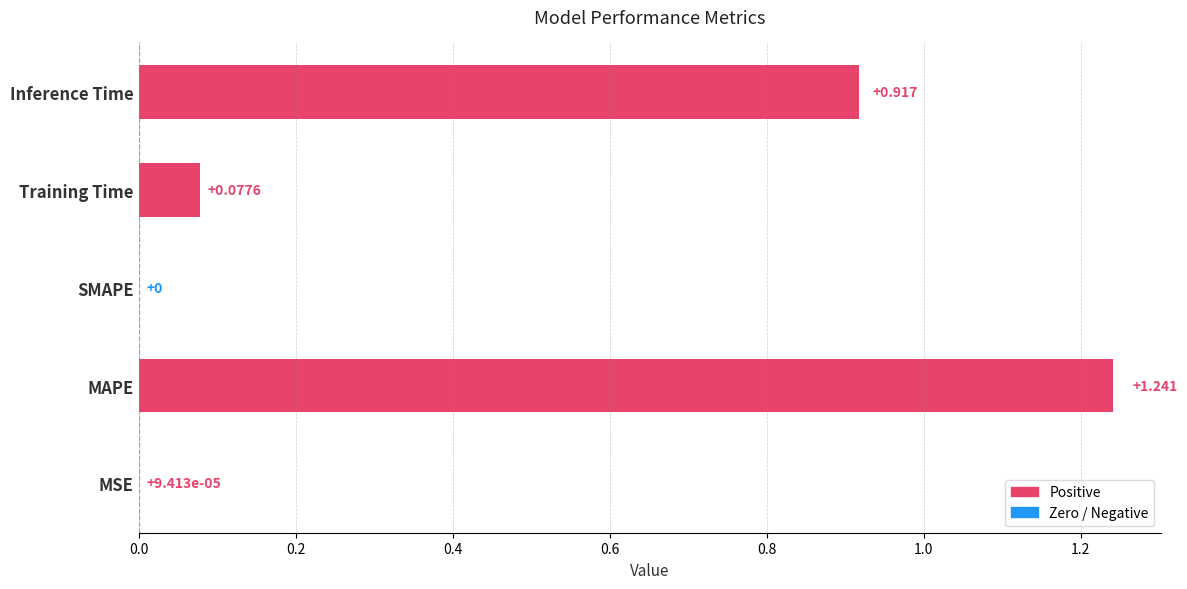

Are the bars grouped side by side (vs. stacked)?

No